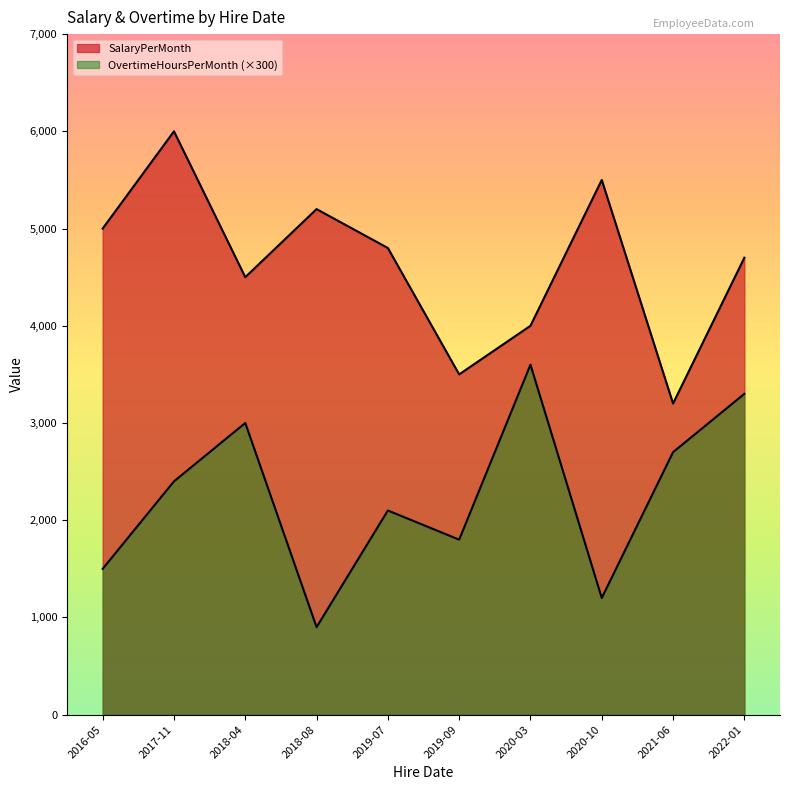

True or false: SalaryPerMonth and OvertimeHoursPerMonth cross at least once.

False